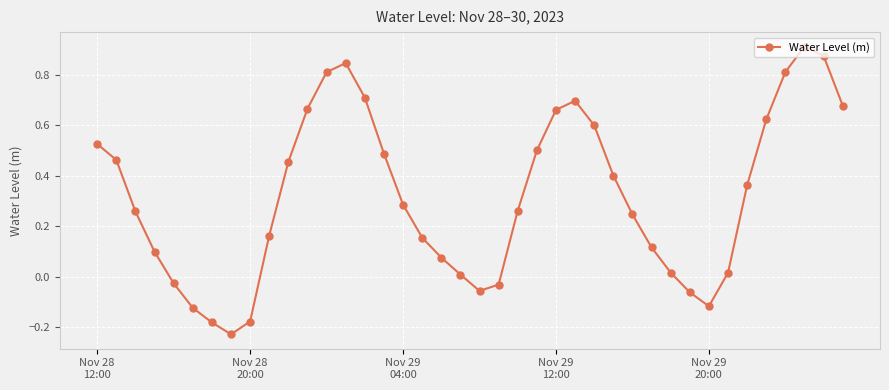

True or false: the data has more than 1 interior local peaks.

True